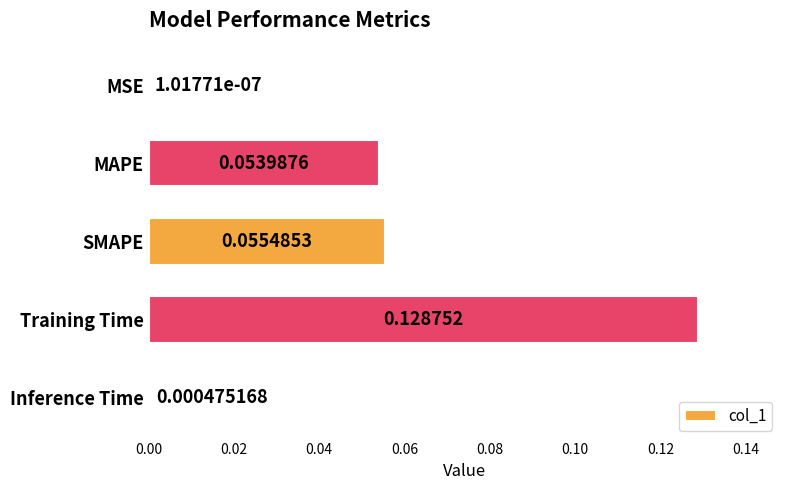

Count the number of categories in the chart.

5